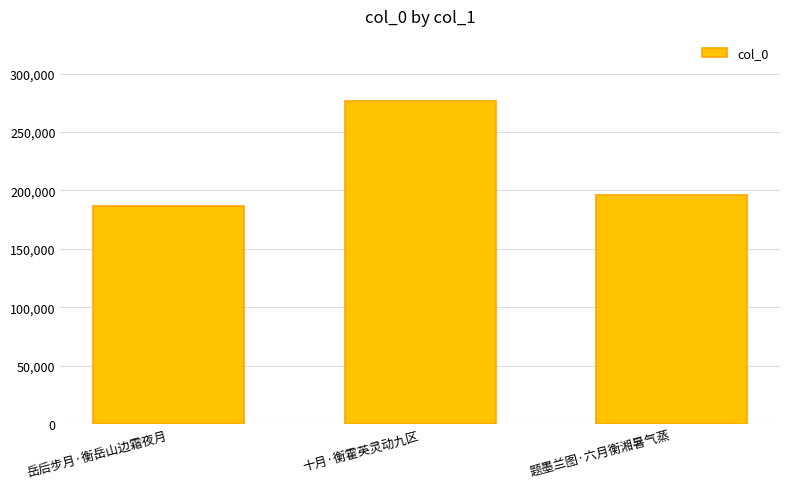

What is the label of the 1st bar from the left?

岳后步月·衡岳山边霜夜月